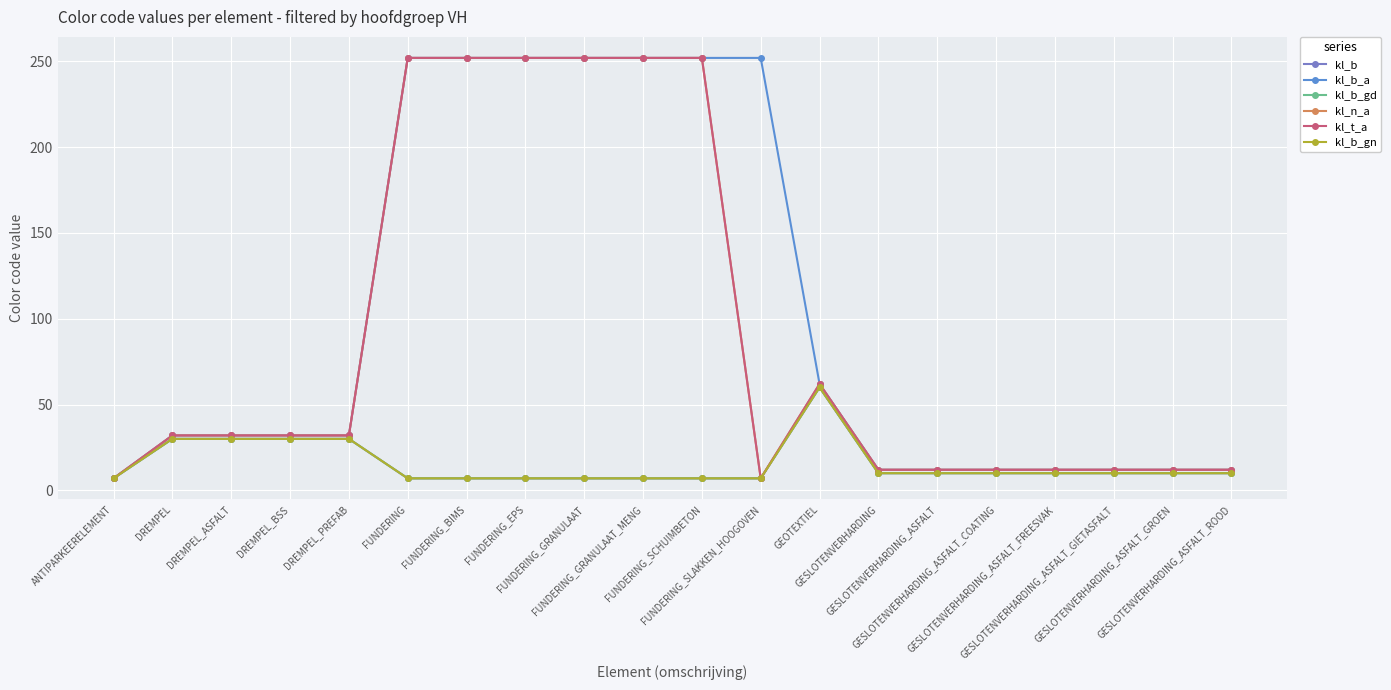

What position from the left is DREMPEL_ASFALT?

3